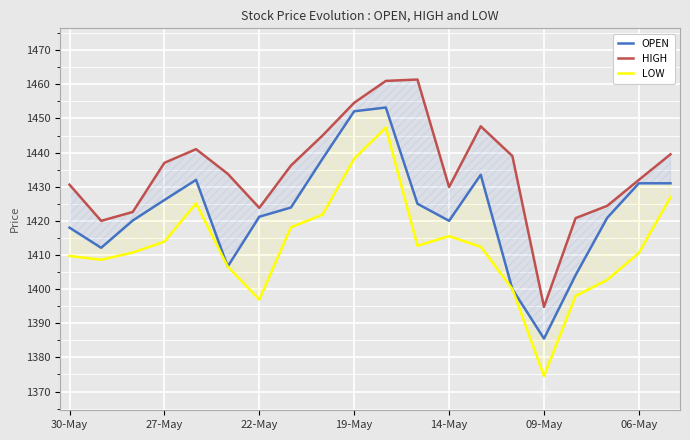

True or false: OPEN has a value of 1420.0 at 14-May.

True